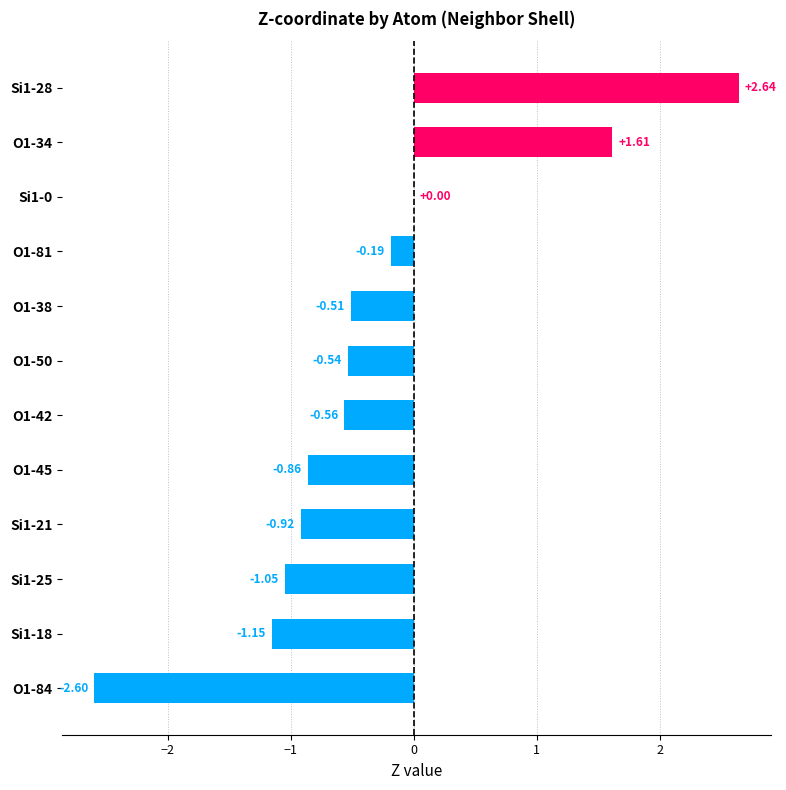

What is the sum of all values?

-4.1